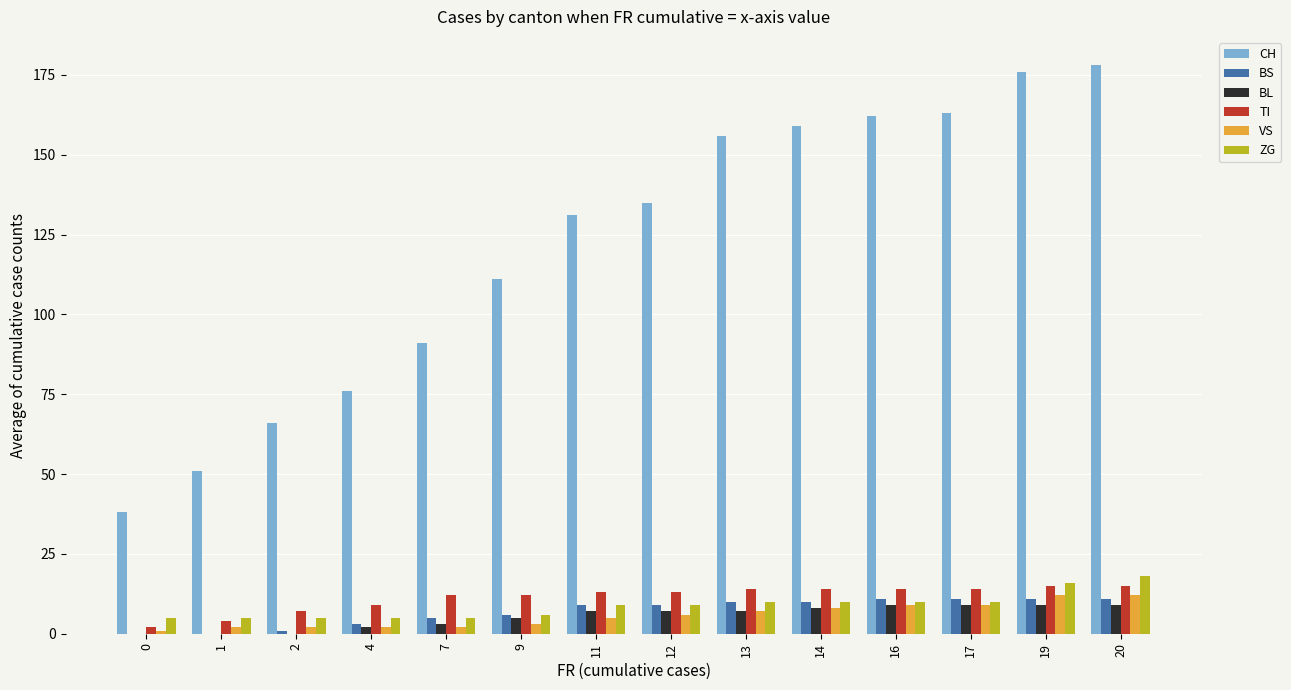

What is the maximum value for TI?

15